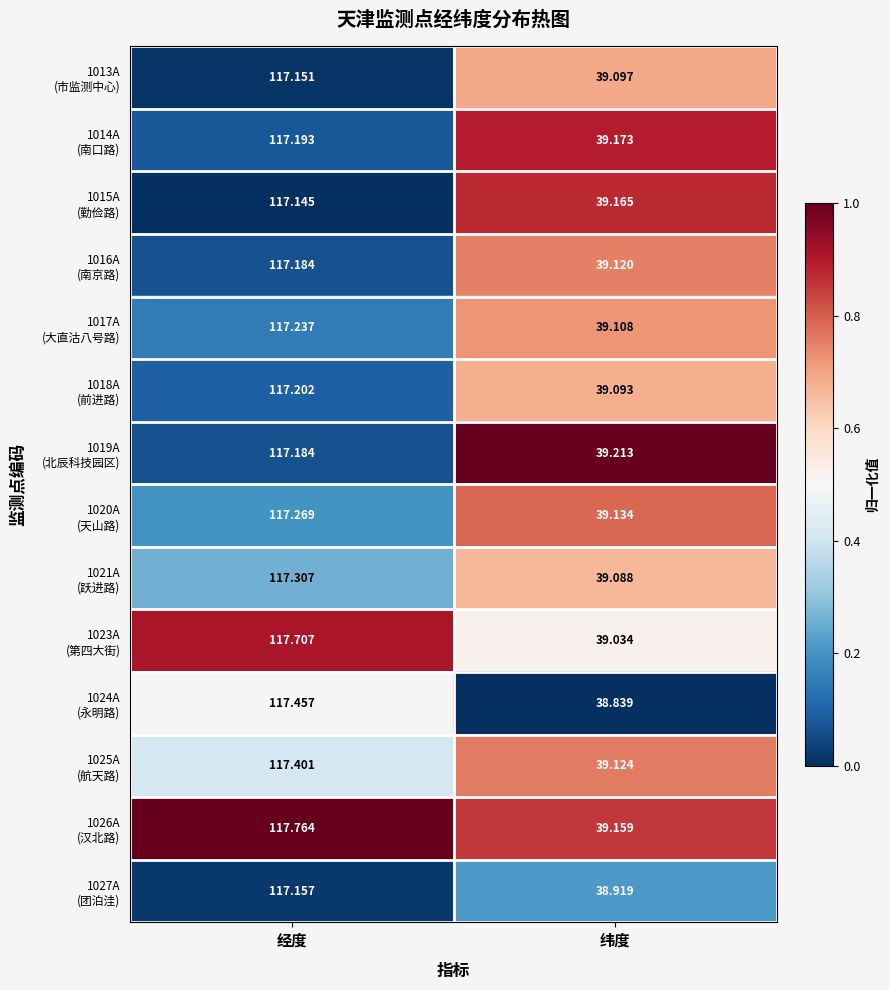

Which label corresponds to the largest value in the chart?

经度